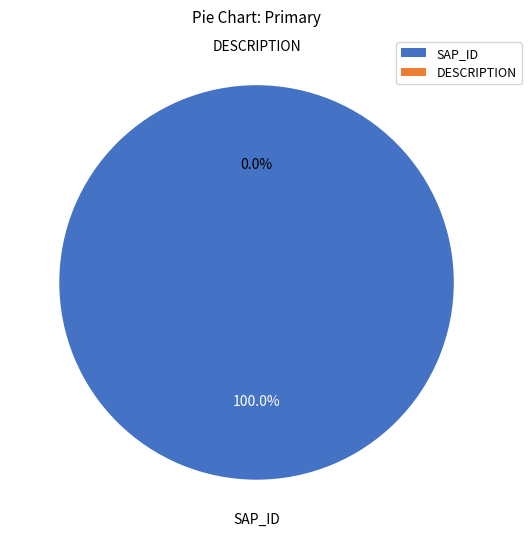

Which slice is the smallest?

DESCRIPTION